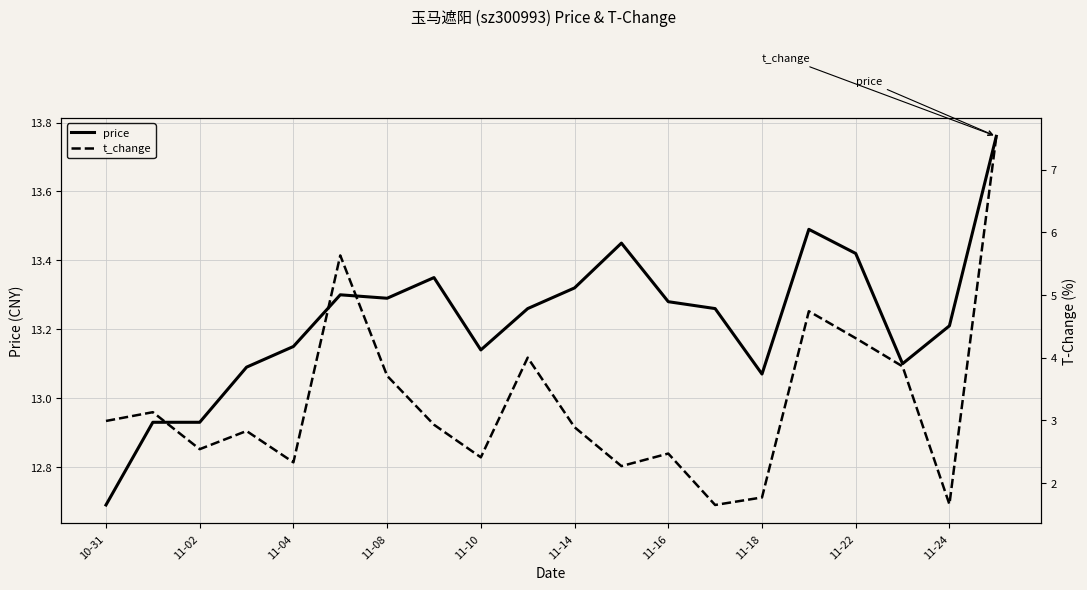

Which category has the lowest value in the price series?

10-31